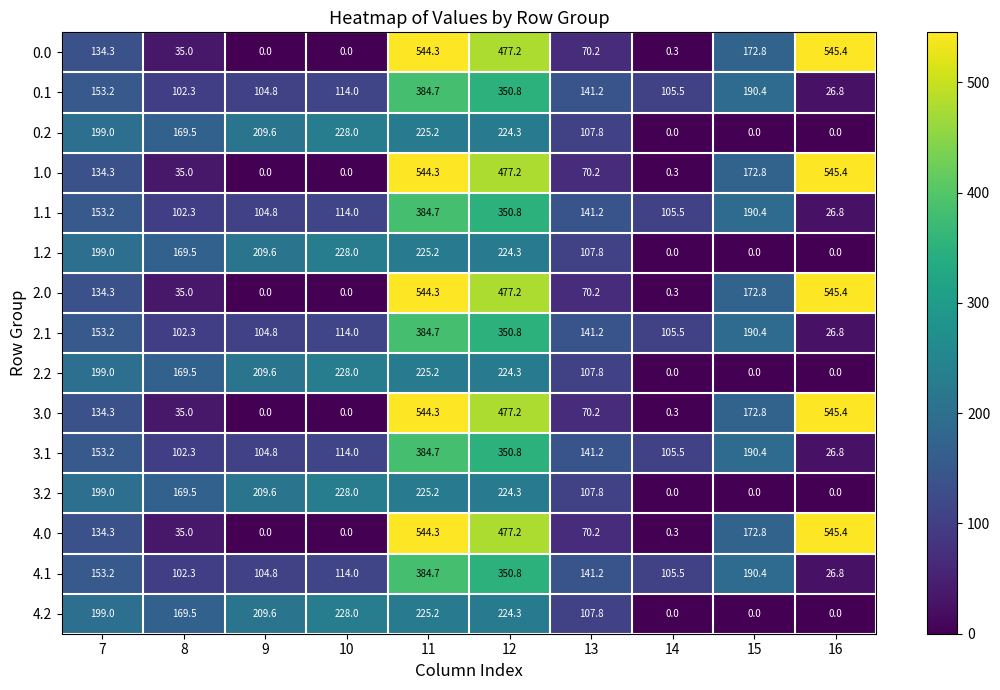

What is the minimum value for 4.1?

26.8